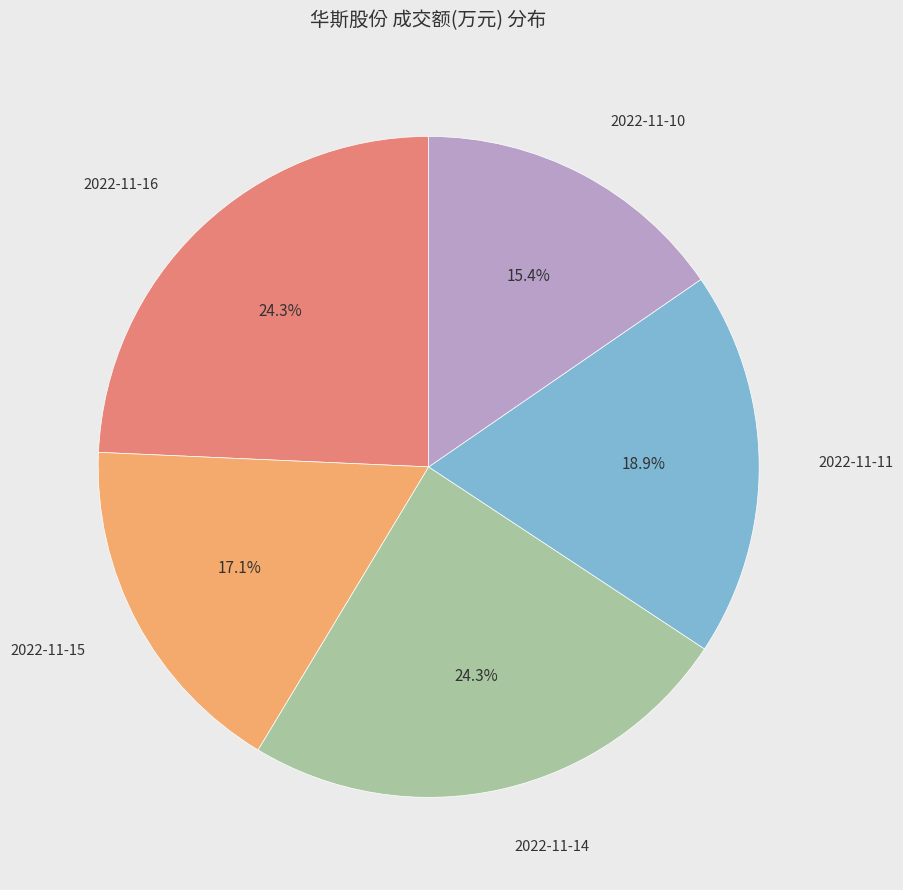

Is there any slice that represents more than half of the pie?

No